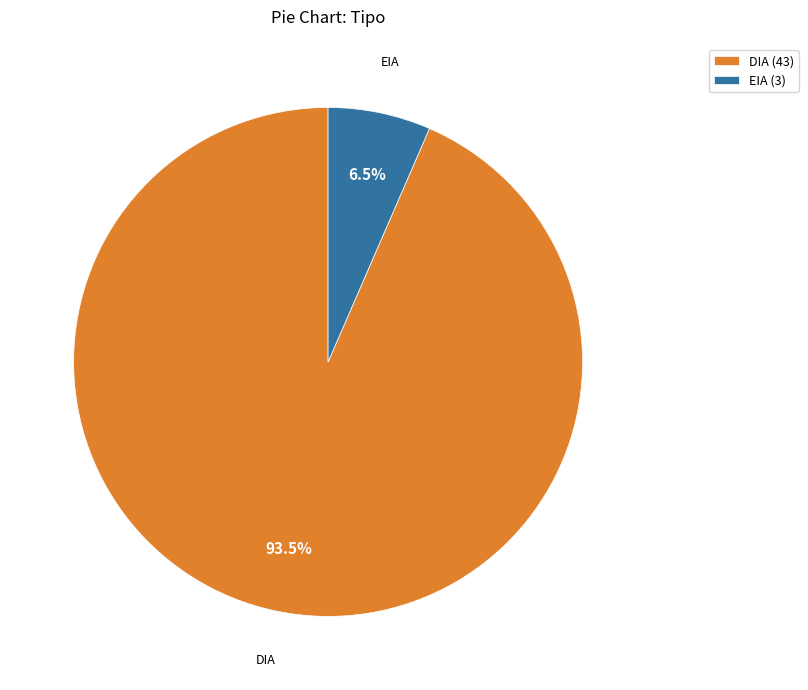

What is the largest slice in the pie chart?

DIA (43)